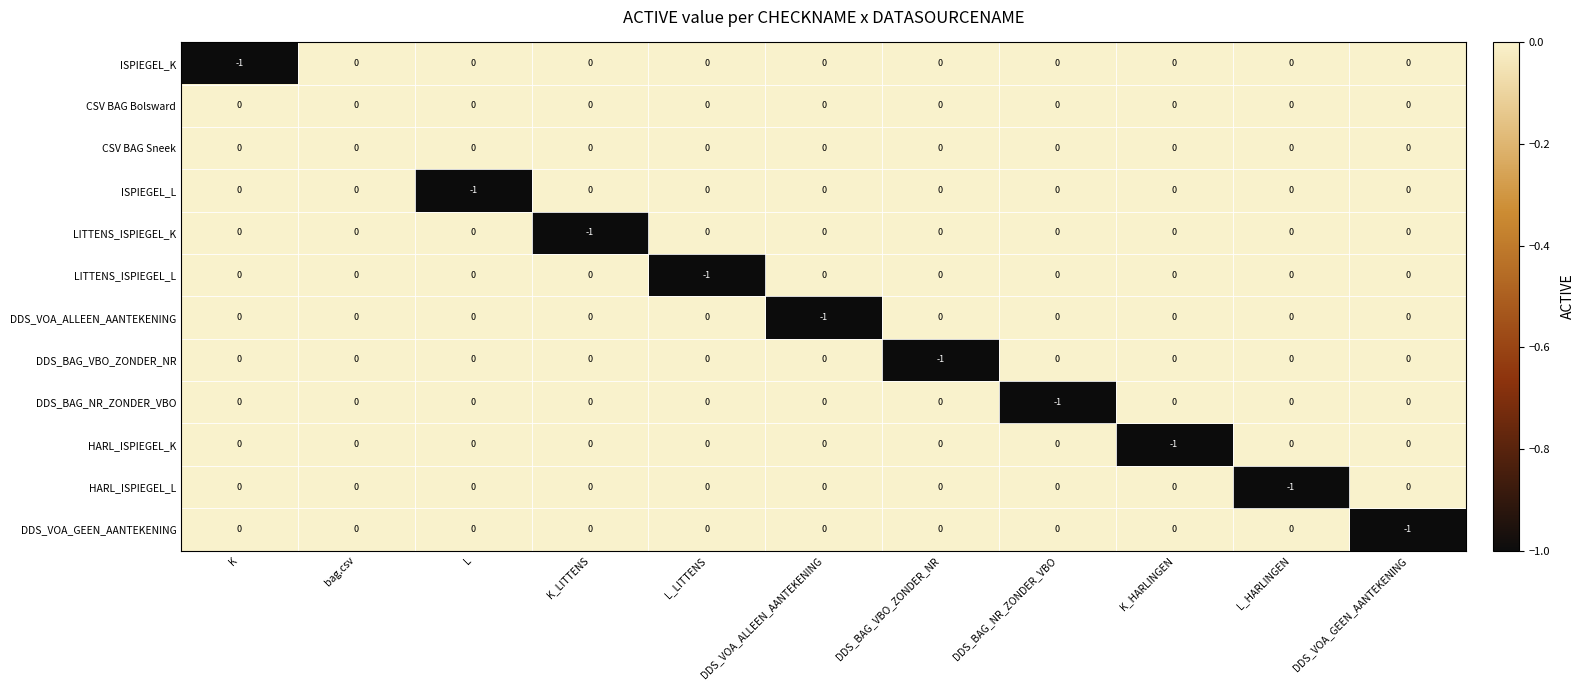

The CSV BAG Sneek series shows 0 at K_LITTENS. True or false?

True